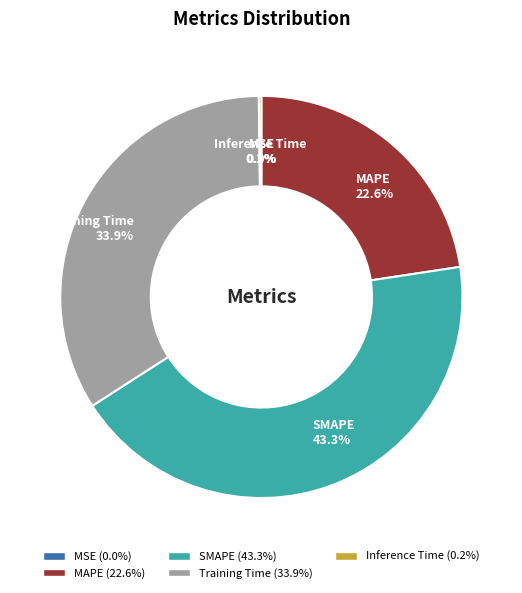

To the nearest percent, what is the average slice percentage?

20%